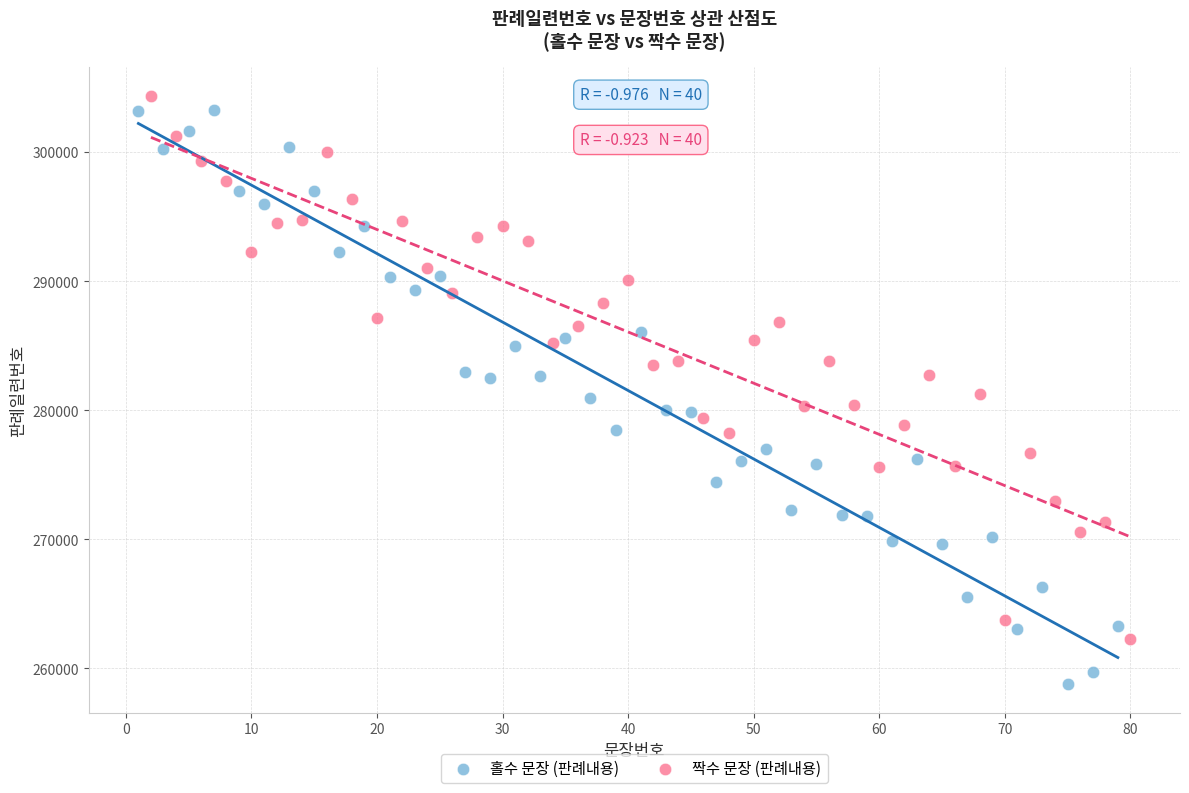

Which series contains the lowest Y value?

홀수 문장 (판례내용)